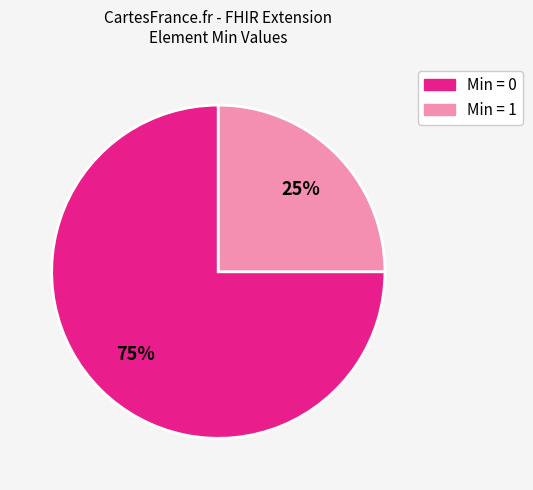

To the nearest percent, what is the average slice percentage?

50%